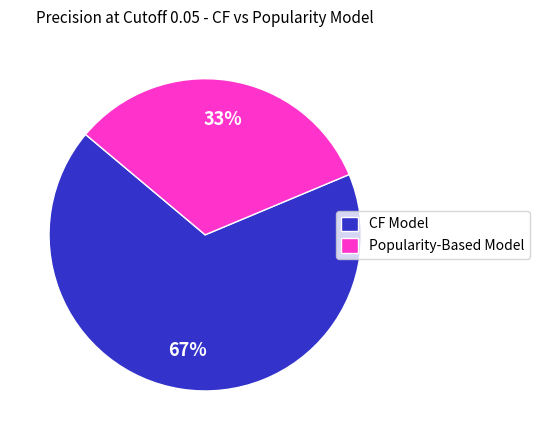

Rank the categories by value from highest to lowest.

CF Model, Popularity-Based Model